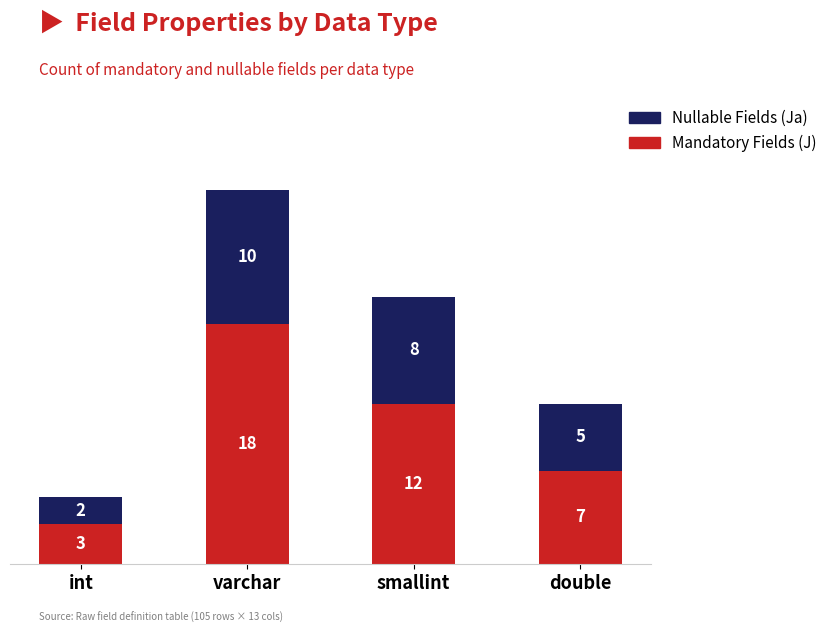

What value does the Mandatory Fields (J) series have at double, to the nearest 5?

5